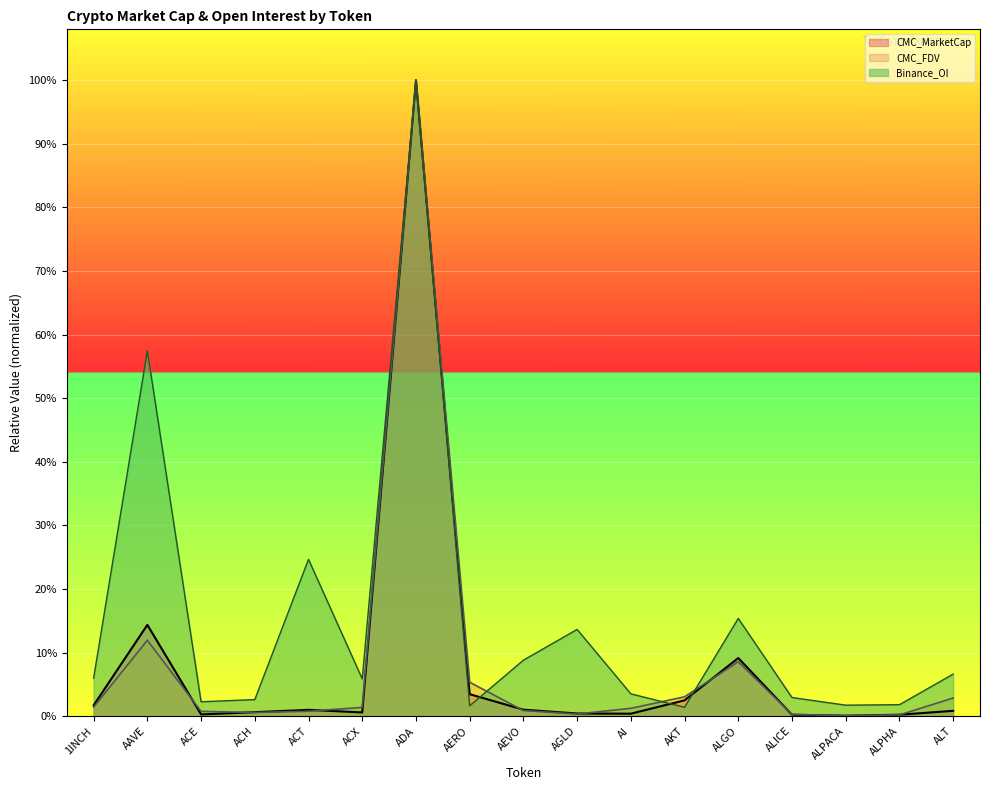

What is the value of the CMC_MarketCap point at the 2nd from the left?

0.1